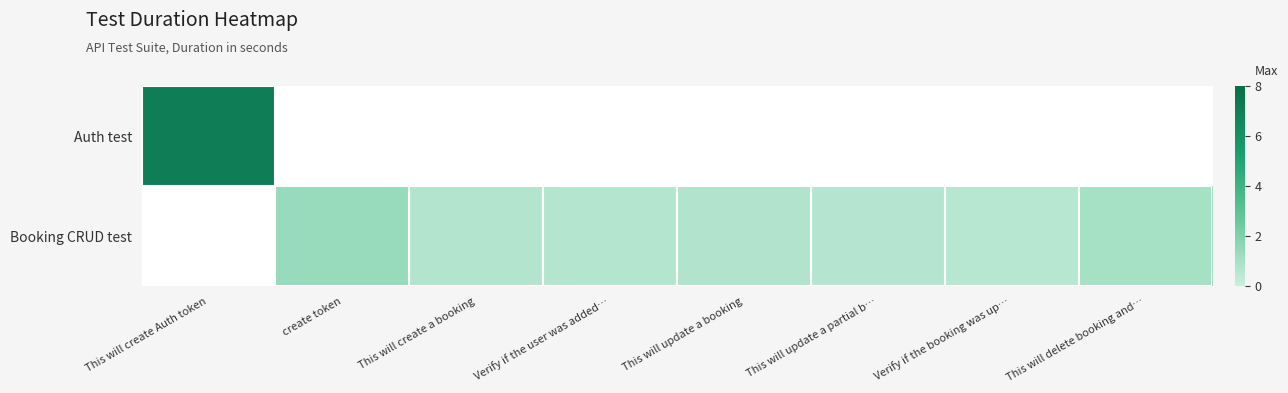

The value of Booking CRUD test at This will update a partial b… is 0.6. True or false?

True